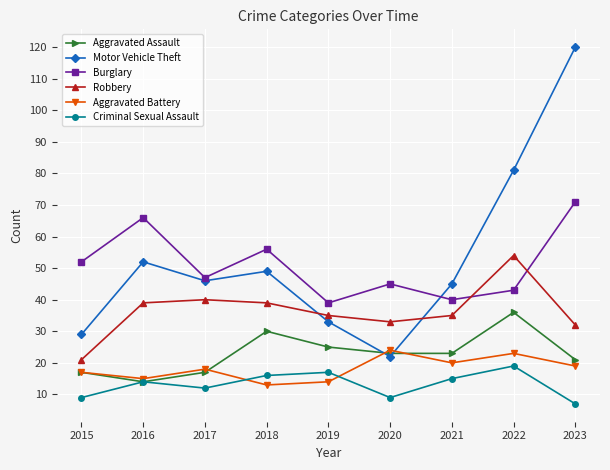

Which series has the largest total across all categories?

Motor Vehicle Theft